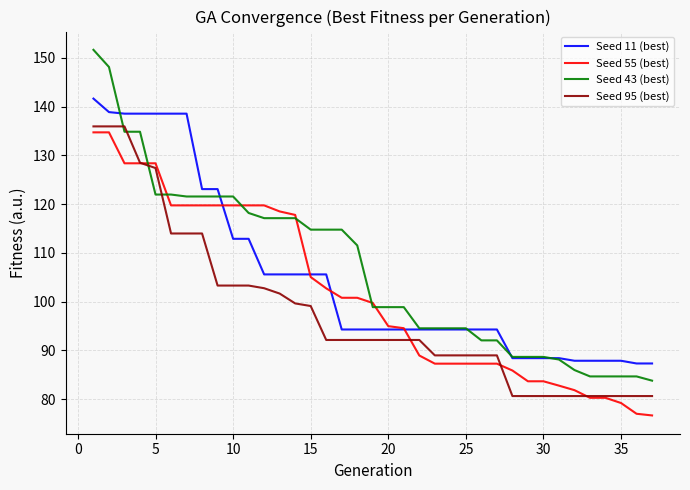

Which series has the widest spread of values?

Seed 43 (best)